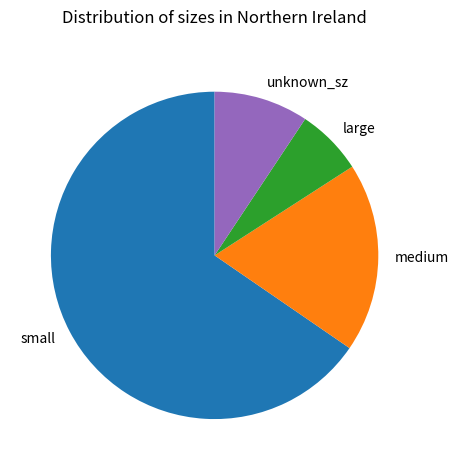

Which category has the smallest portion of the pie?

large